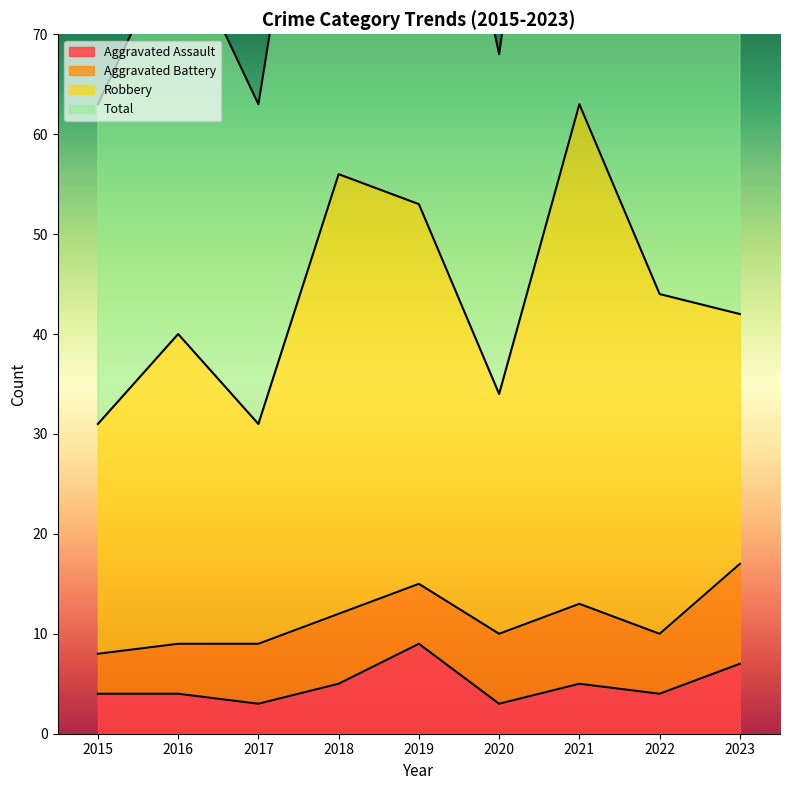

Reading left to right, list all the values displayed in this chart.

Aggravated Assault: 4	4	3	5	9	3	5	4	7
Total: 63	80	63	113	106	68	126	88	87